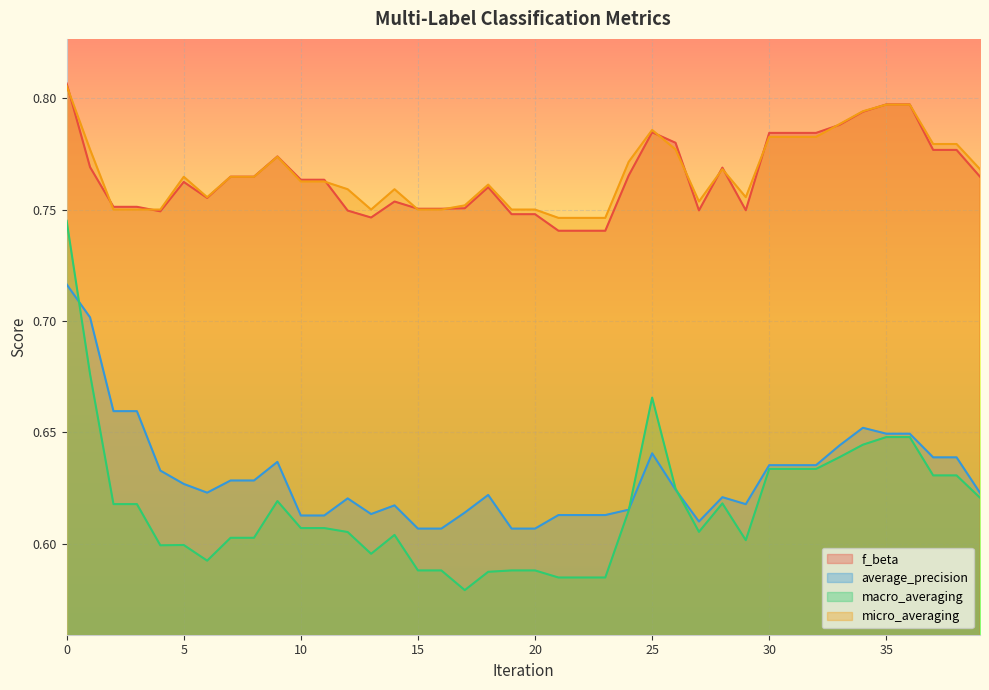

The value of f_beta at 7 is 0.8. True or false?

True